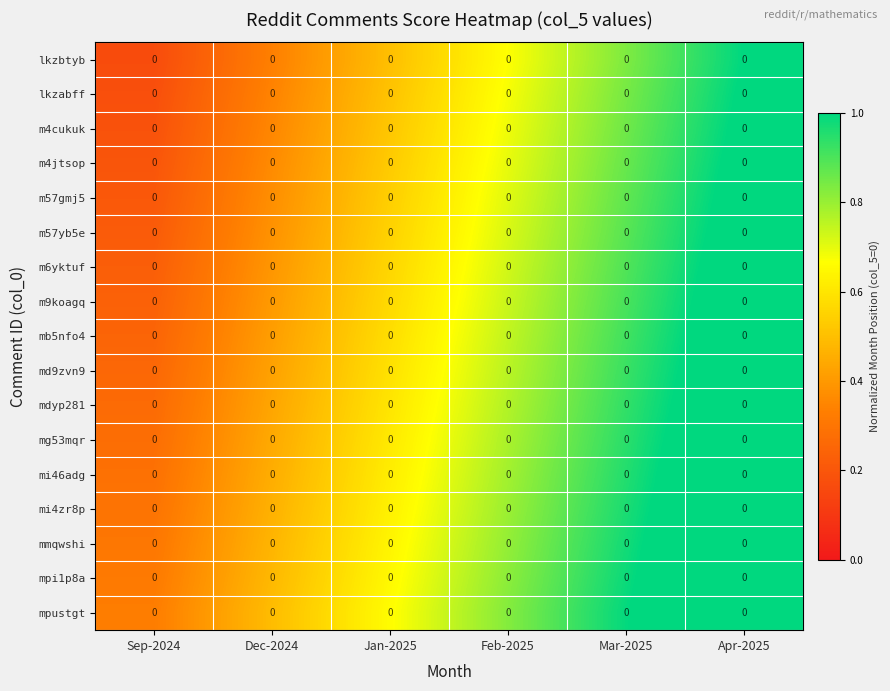

True or false: m6yktuf has a value of 0.5 at Mar-2025.

False